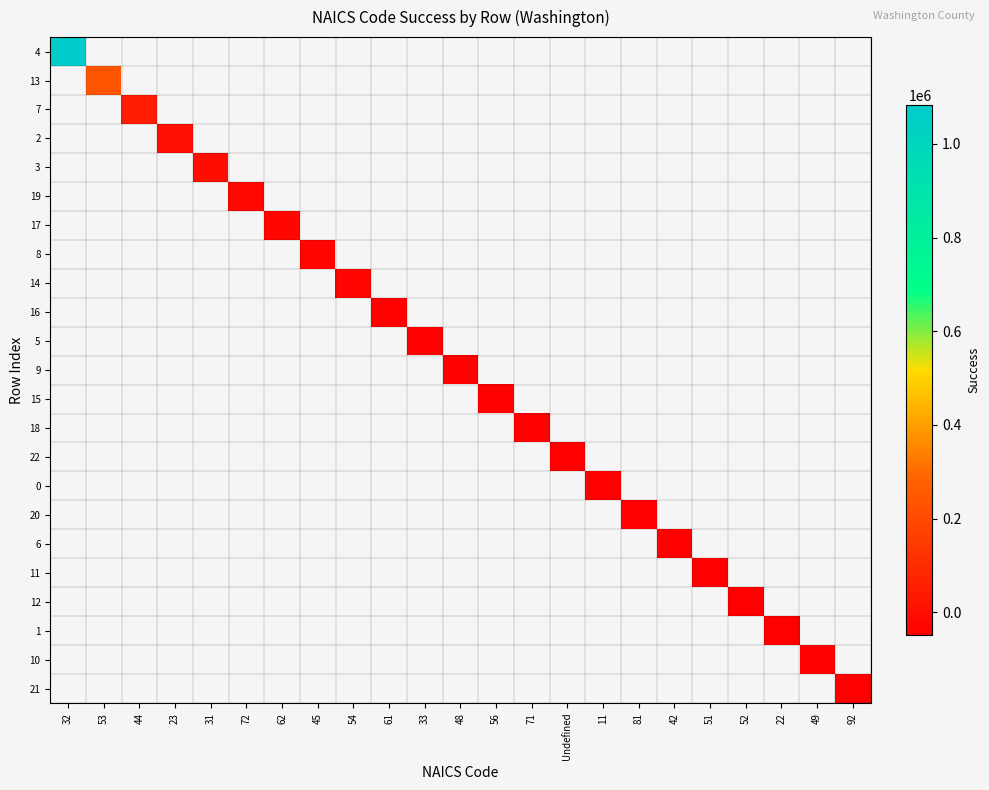

List the labels in order of 10 value, largest first.

32, 53, 44, 23, 31, 72, 62, 45, 54, 61, 33, 48, 56, 71, Undefined, 11, 81, 42, 51, 52, 22, 49, 92